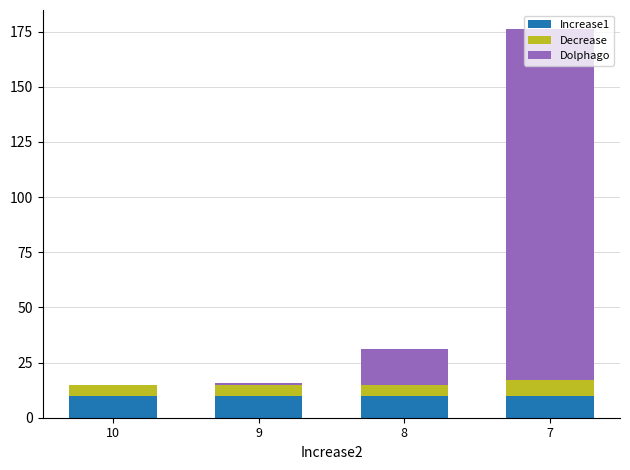

What is the total value across all series at 7?

176.0